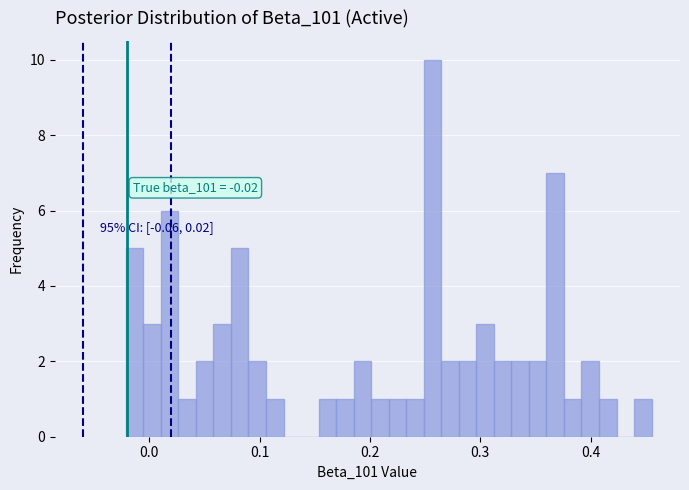

Around what value on the x-axis is the tallest bar? Give the approximate position of its centre, as read against the axis.

0.26